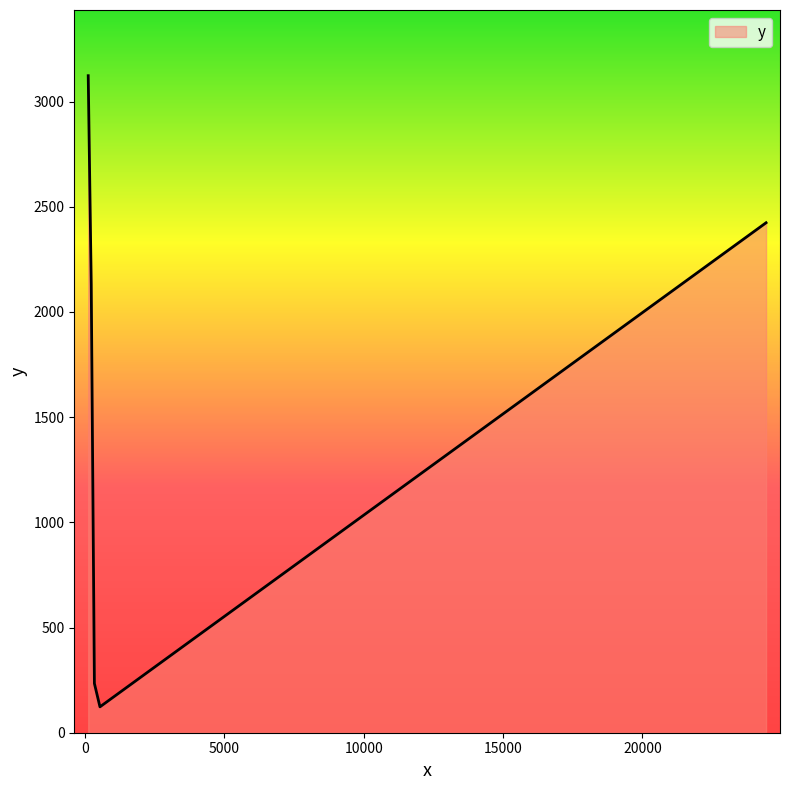

How many interior local valleys (lower than both neighbors) does the data have?

1